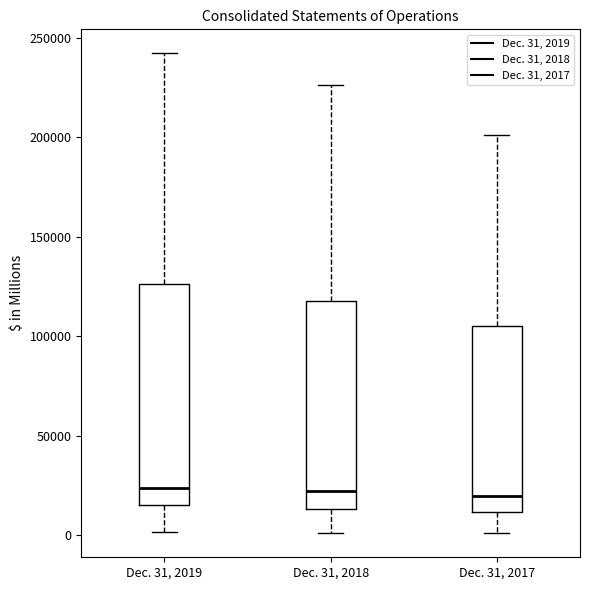

Reading left to right, read every box against the y-axis: the position of its median line, the range the box covers, and the ends of its whiskers. The values are not printed on the chart, so give them approximately, as read against the axis.

Dec. 31, 2019: median 25000, box 15000 to 125000, whiskers 0 to 240000
Dec. 31, 2018: median 20000, box 15000 to 120000, whiskers 0 to 225000
Dec. 31, 2017: median 20000, box 10000 to 105000, whiskers 0 to 200000